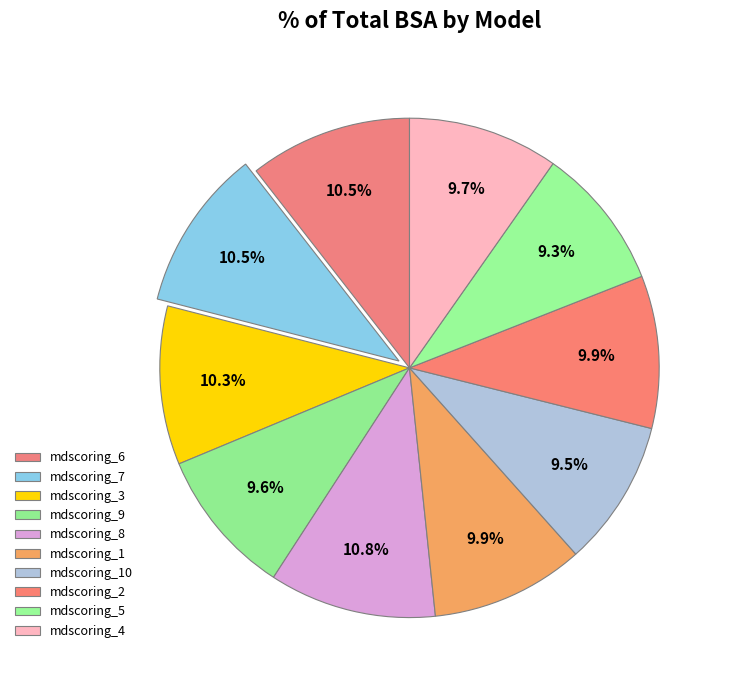

The mdscoring_2 slice represents 10% of the pie. True or false?

True